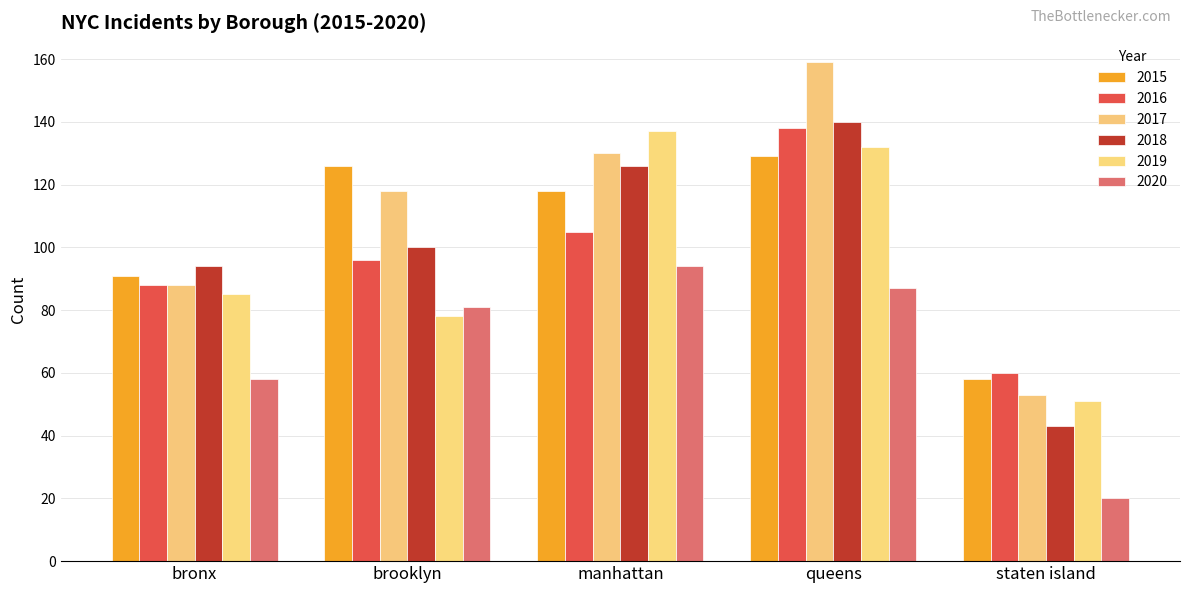

At which label does 2018 reach its peak?

queens